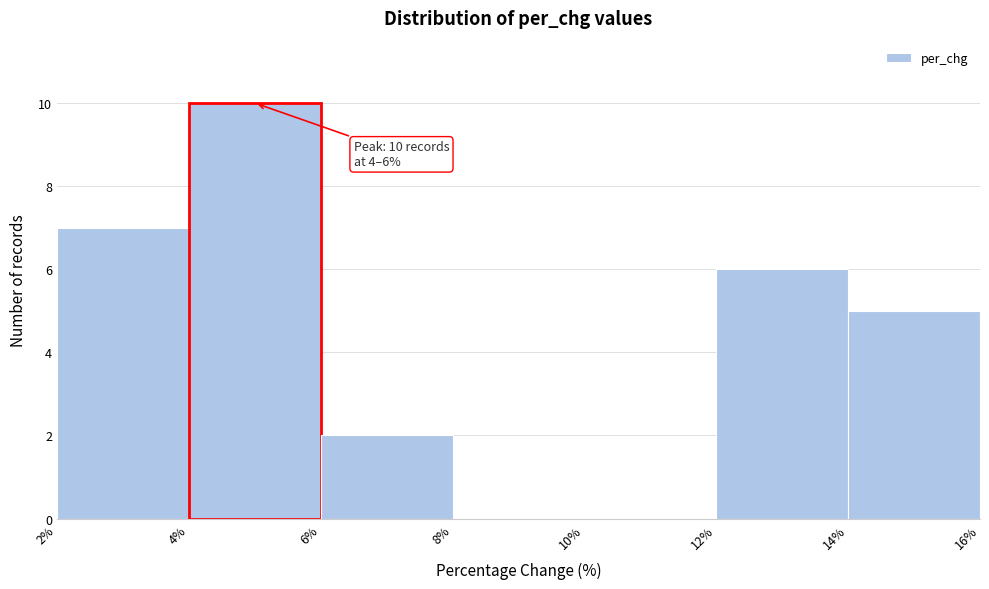

Which range on the x-axis has the tallest bar?

4% to 6%